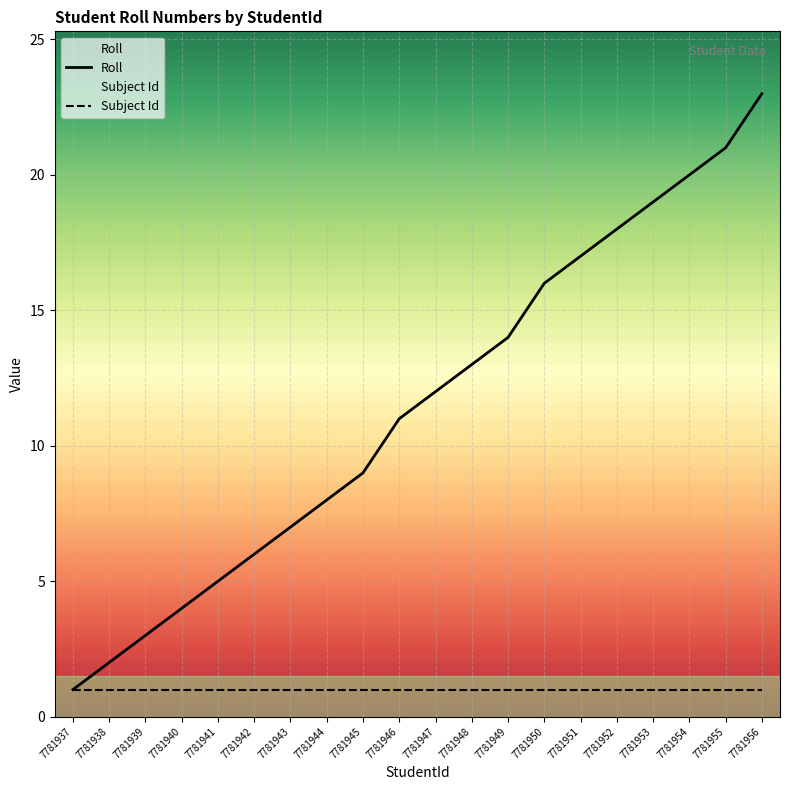

What is the difference between the highest and lowest values at 7781949?

13